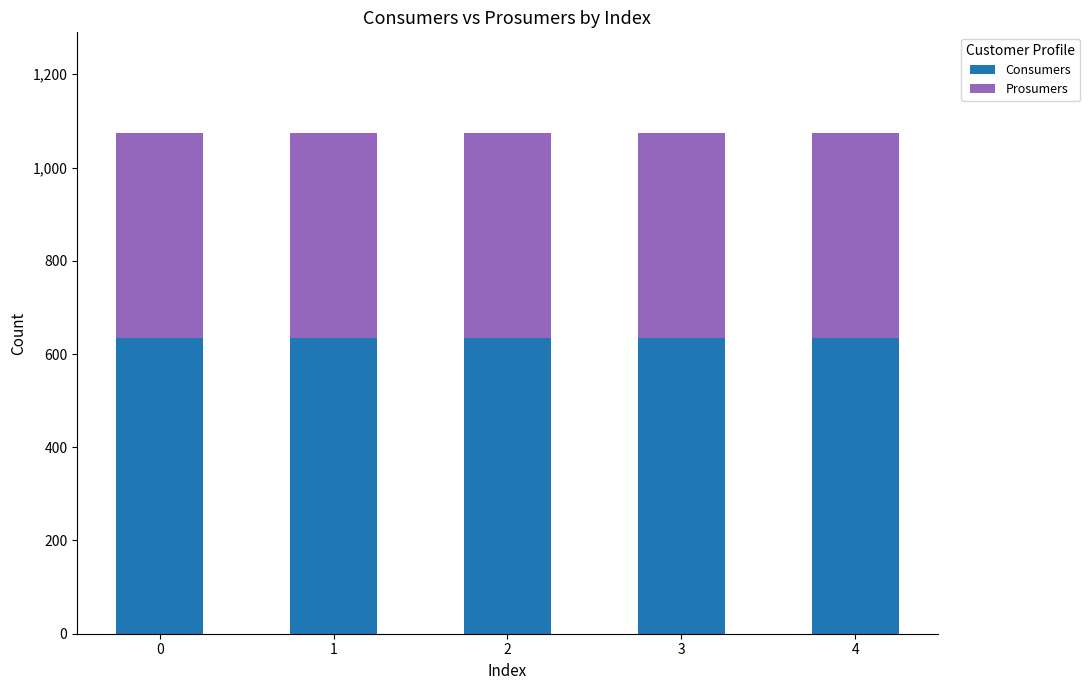

What is the total value across all series at 1?

1075